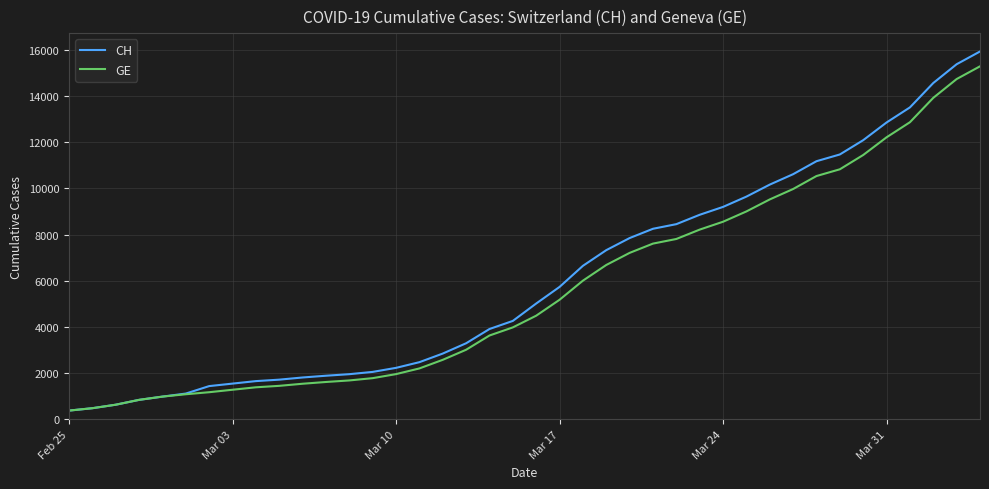

What is the maximum value shown in the chart?

15926